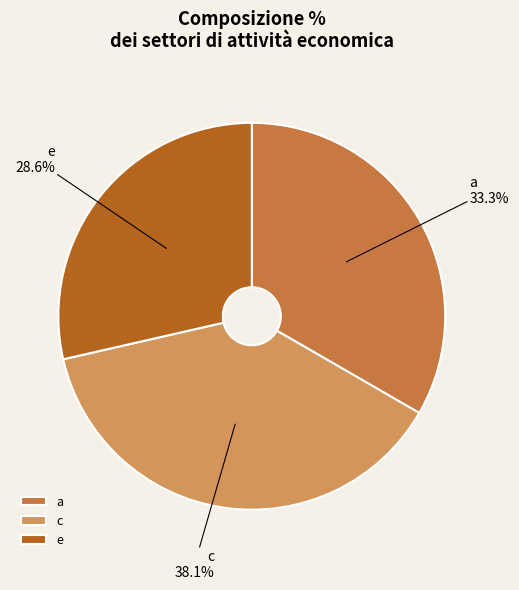

What portion of the pie excludes e?

71.4%